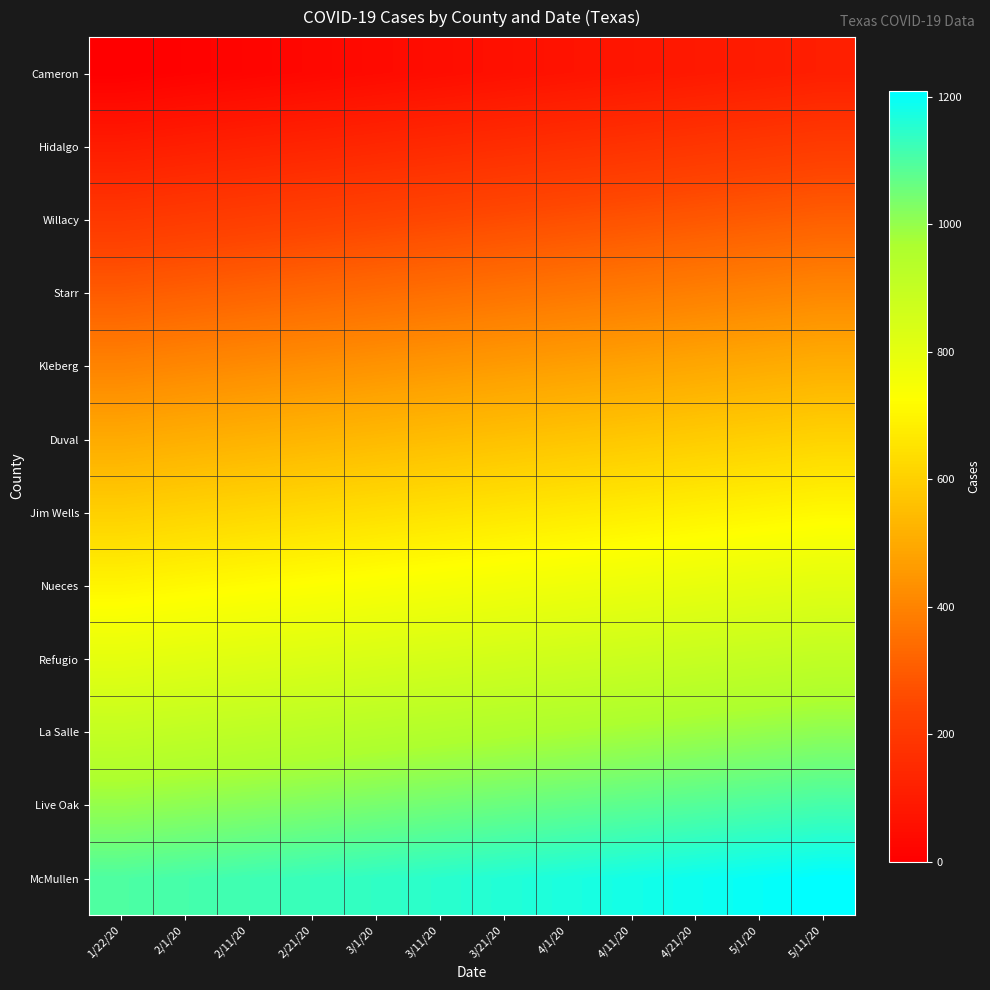

Reading left to right, transcribe all the data shown in this chart.

Cameron: 1/22/20=0	2/1/20=10	2/11/20=20	2/21/20=30	3/1/20=40	3/11/20=50	3/21/20=60	4/1/20=70	4/11/20=80	4/21/20=90	5/1/20=100	5/11/20=110
Hidalgo: 1/22/20=100	2/1/20=110	2/11/20=120	2/21/20=130	3/1/20=140	3/11/20=150	3/21/20=160	4/1/20=170	4/11/20=180	4/21/20=190	5/1/20=200	5/11/20=210
Willacy: 1/22/20=200	2/1/20=210	2/11/20=220	2/21/20=230	3/1/20=240	3/11/20=250	3/21/20=260	4/1/20=270	4/11/20=280	4/21/20=290	5/1/20=300	5/11/20=310
Starr: 1/22/20=300	2/1/20=310	2/11/20=320	2/21/20=330	3/1/20=340	3/11/20=350	3/21/20=360	4/1/20=370	4/11/20=380	4/21/20=390	5/1/20=400	5/11/20=410
Kleberg: 1/22/20=400	2/1/20=410	2/11/20=420	2/21/20=430	3/1/20=440	3/11/20=450	3/21/20=460	4/1/20=470	4/11/20=480	4/21/20=490	5/1/20=500	5/11/20=510
Duval: 1/22/20=500	2/1/20=510	2/11/20=520	2/21/20=530	3/1/20=540	3/11/20=550	3/21/20=560	4/1/20=570	4/11/20=580	4/21/20=590	5/1/20=600	5/11/20=610
Jim Wells: 1/22/20=600	2/1/20=610	2/11/20=620	2/21/20=630	3/1/20=640	3/11/20=650	3/21/20=660	4/1/20=670	4/11/20=680	4/21/20=690	5/1/20=700	5/11/20=710
Nueces: 1/22/20=700	2/1/20=710	2/11/20=720	2/21/20=730	3/1/20=740	3/11/20=750	3/21/20=760	4/1/20=770	4/11/20=780	4/21/20=790	5/1/20=800	5/11/20=810
Refugio: 1/22/20=800	2/1/20=810	2/11/20=820	2/21/20=830	3/1/20=840	3/11/20=850	3/21/20=860	4/1/20=870	4/11/20=880	4/21/20=890	5/1/20=900	5/11/20=910
La Salle: 1/22/20=900	2/1/20=910	2/11/20=920	2/21/20=930	3/1/20=940	3/11/20=950	3/21/20=960	4/1/20=970	4/11/20=980	4/21/20=990	5/1/20=1000	5/11/20=1010
Live Oak: 1/22/20=1000	2/1/20=1010	2/11/20=1020	2/21/20=1030	3/1/20=1040	3/11/20=1050	3/21/20=1060	4/1/20=1070	4/11/20=1080	4/21/20=1090	5/1/20=1100	5/11/20=1110
McMullen: 1/22/20=1100	2/1/20=1110	2/11/20=1120	2/21/20=1130	3/1/20=1140	3/11/20=1150	3/21/20=1160	4/1/20=1170	4/11/20=1180	4/21/20=1190	5/1/20=1200	5/11/20=1210